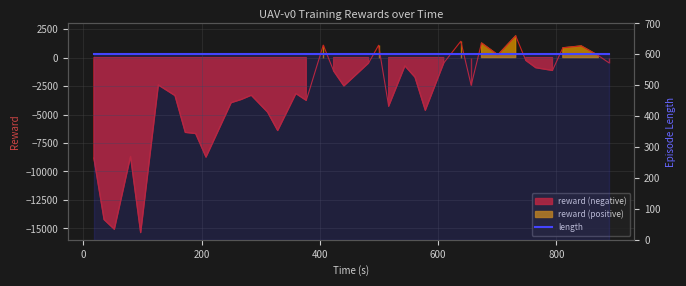

Is it true that length equals 1028.2 at 600?

False